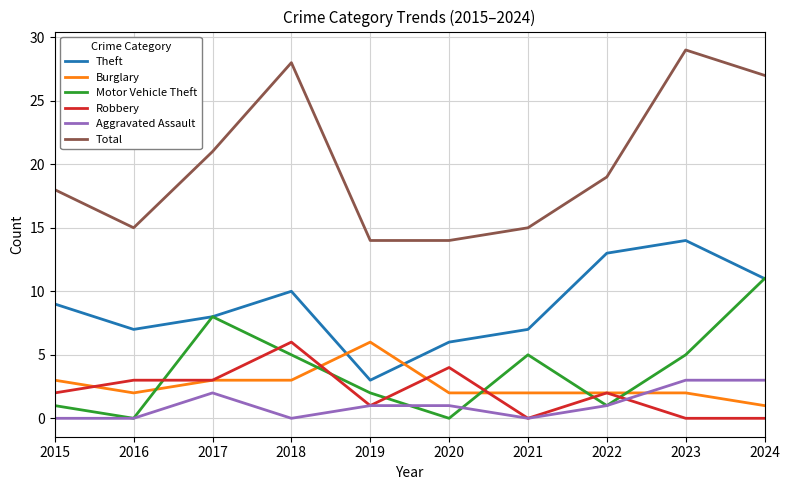

At how many categories does at least one series exceed 13?

10